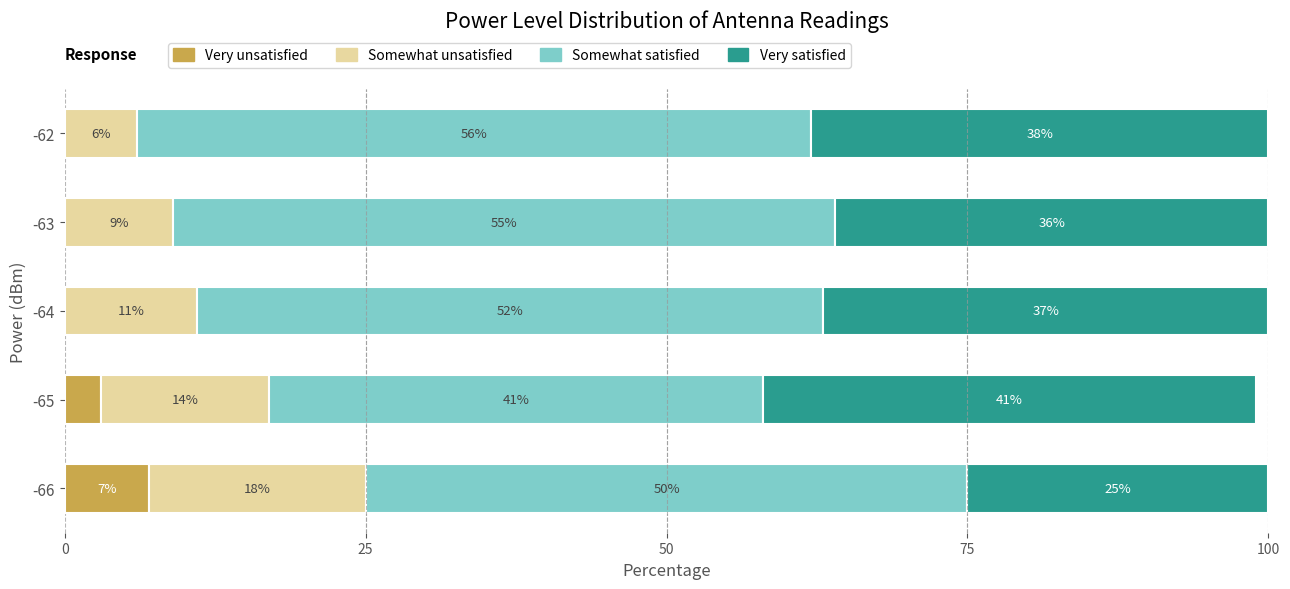

Is it true that Very unsatisfied equals 3 at -65?

True